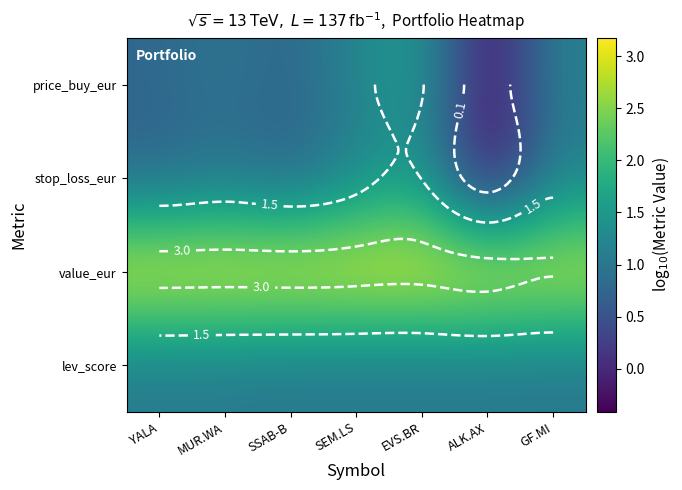

List the labels in order of price_buy_eur value, largest first.

EVS.BR, SEM.LS, GF.MI, MUR.WA, YALA, SSAB-B, ALK.AX